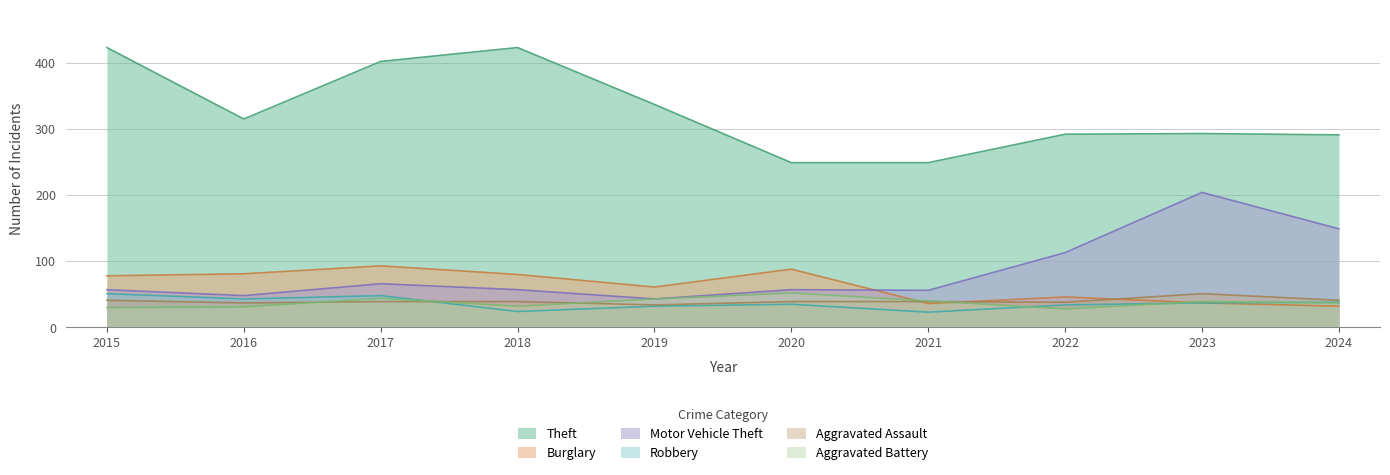

True or false: Aggravated Assault has more than 0 points higher than both neighbors.

True